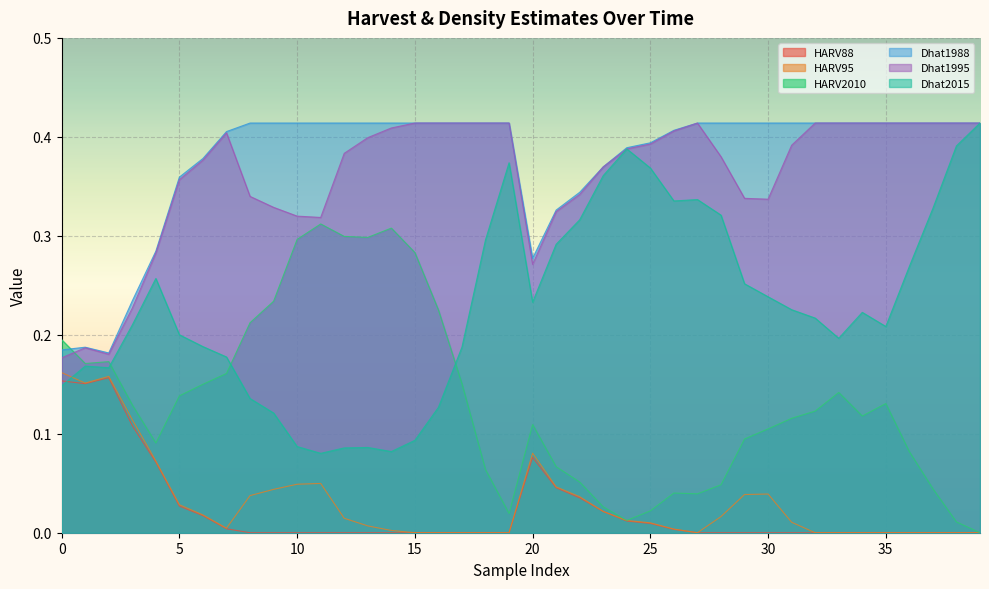

True or false: HARV88 has more than 1 interior local peaks.

True